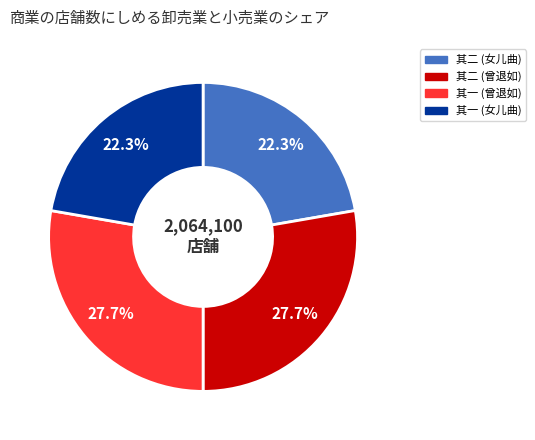

Does any single category account for the majority?

No